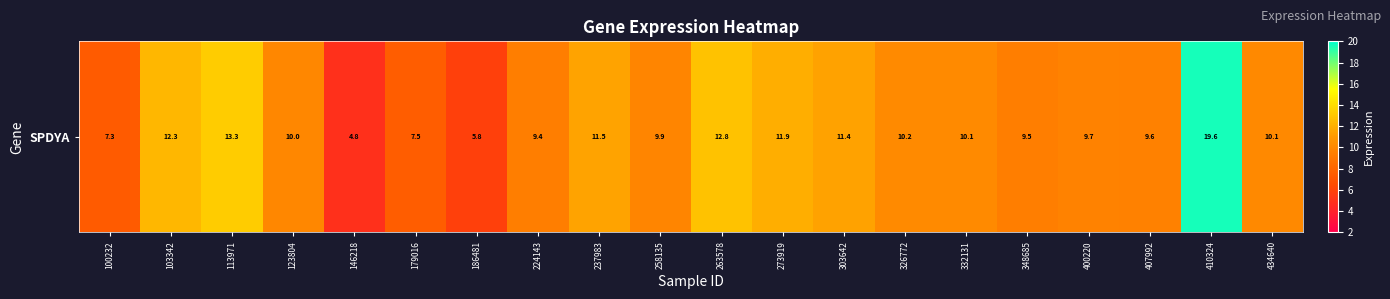

Rank the categories by value from lowest to highest.

146218, 186481, 100232, 179016, 224143, 348685, 407992, 400220, 258135, 123804, 434640, 332131, 326772, 303642, 237983, 273919, 103342, 263578, 113971, 410324